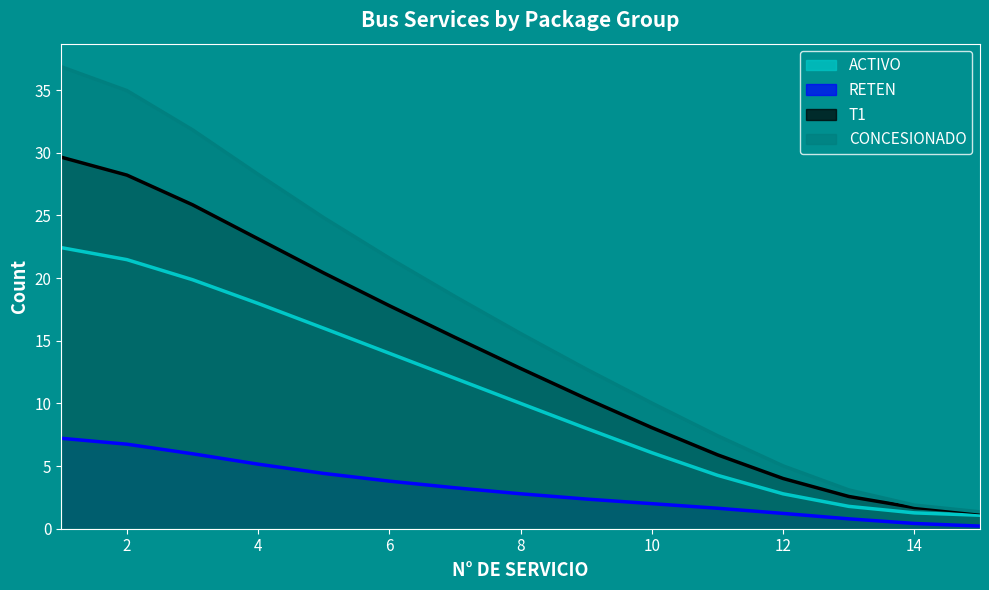

True or false: T1 and ACTIVO intersect in this chart.

False